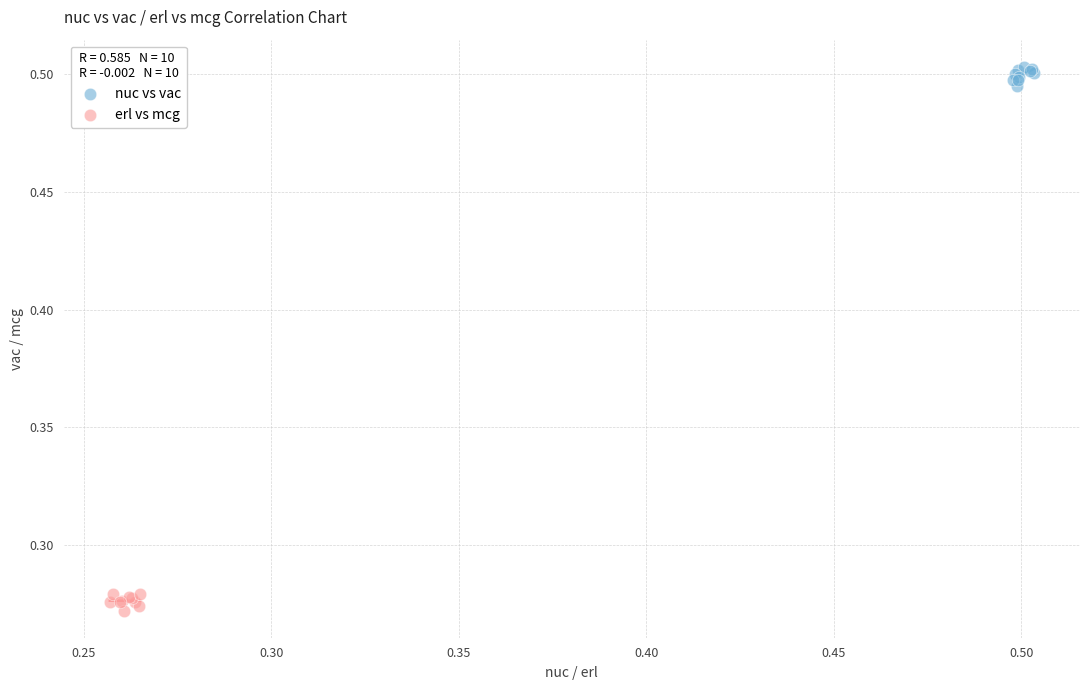

Which series contains the highest Y value?

nuc vs vac